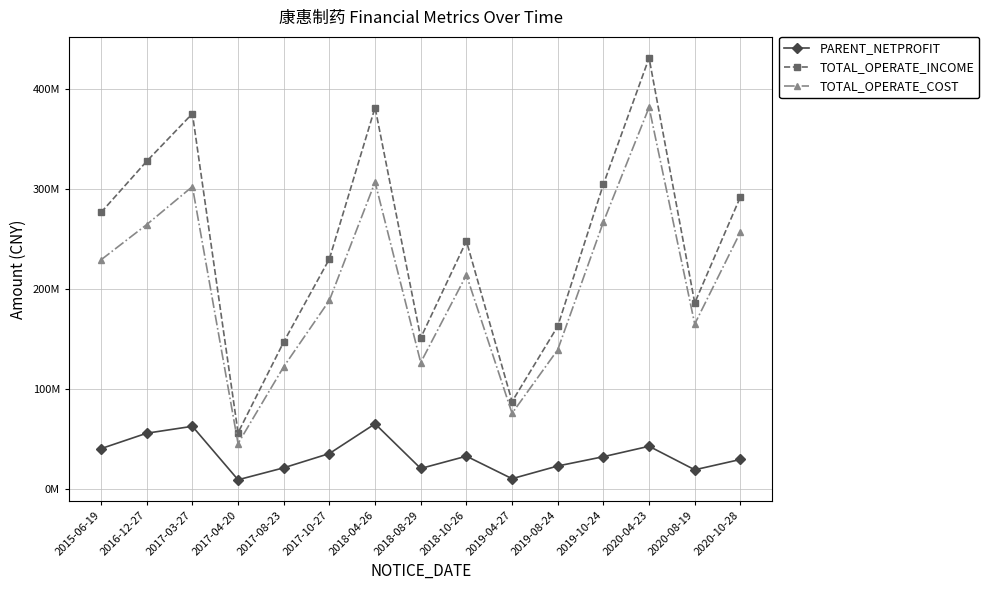

True or false: TOTAL_OPERATE_INCOME and TOTAL_OPERATE_COST cross at least once.

False